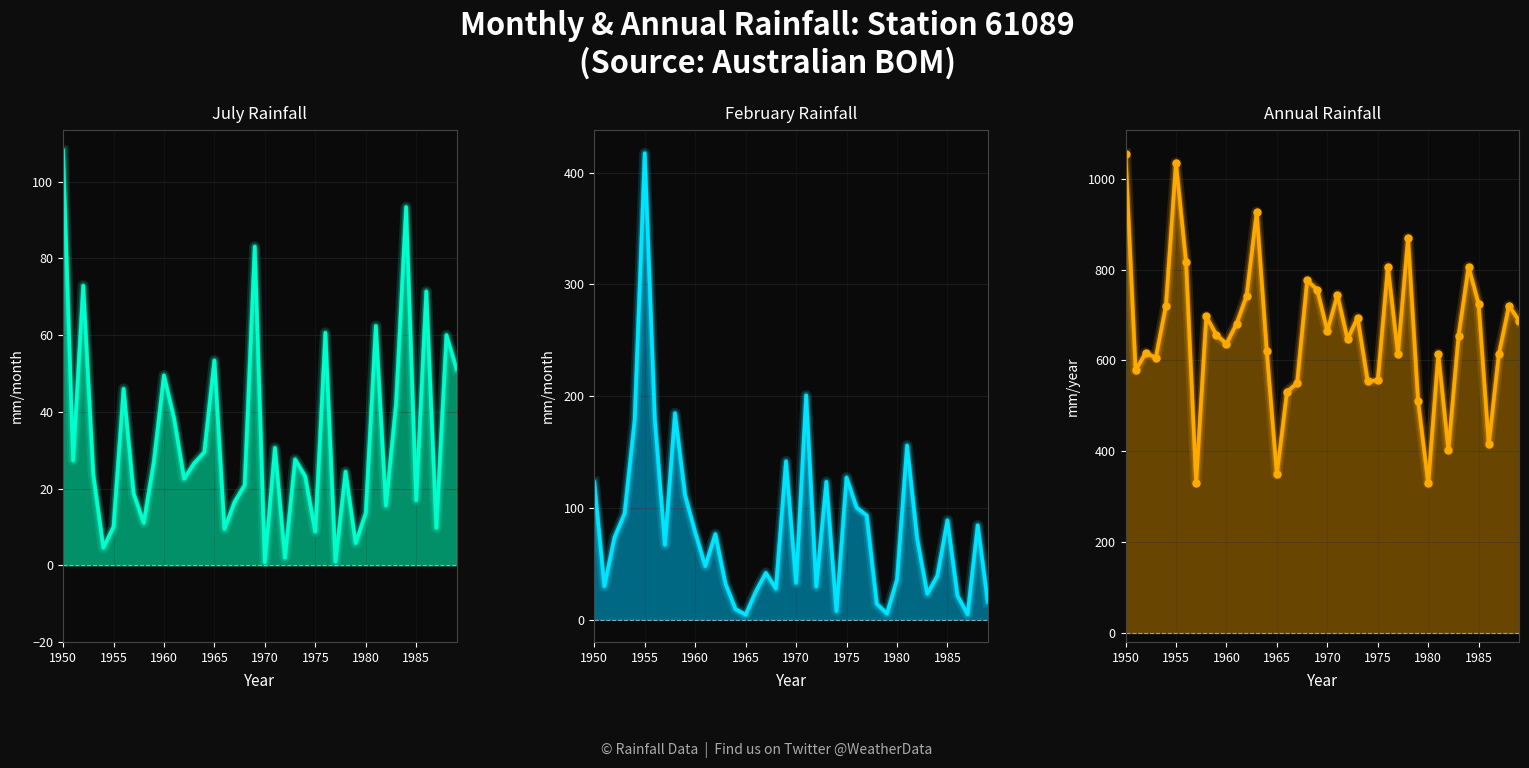

What is the value of the Jul point at the 36th from the left?

17.0